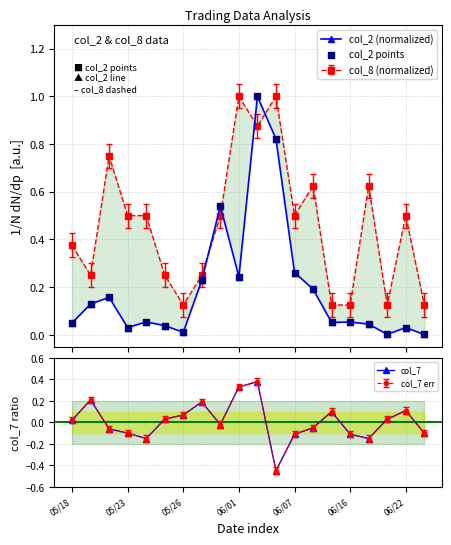

At how many categories does at least one series exceed 0?

20